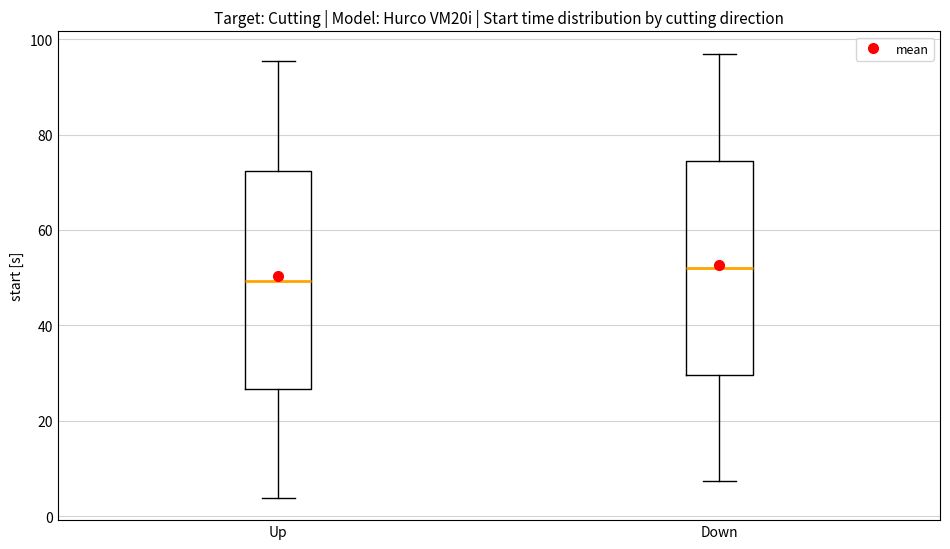

Where is the upper edge of the box for Down on the y-axis? The values are not printed on the chart, so give them approximately, as read against the axis.

74